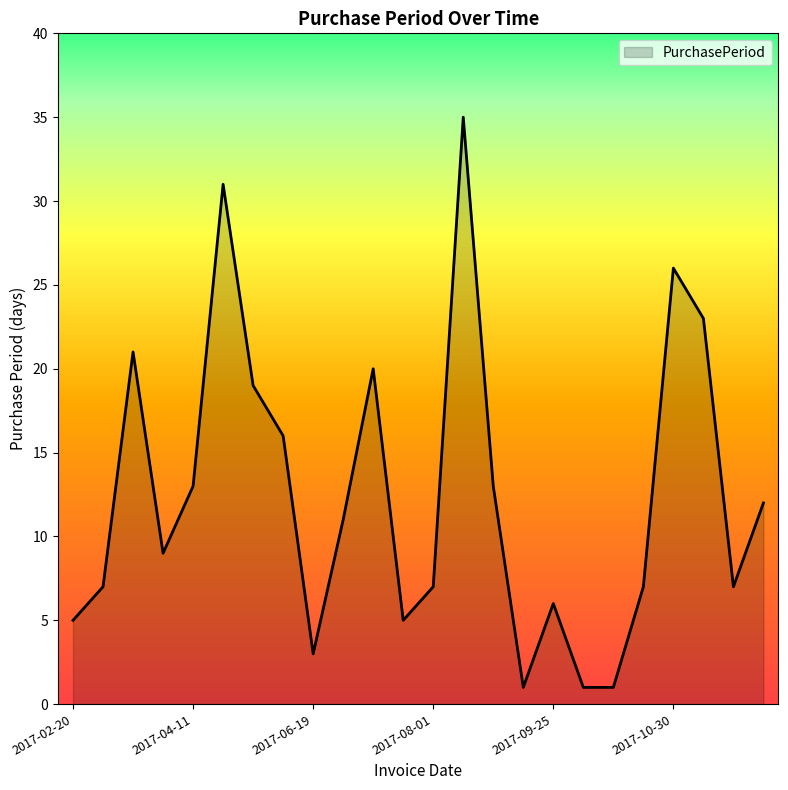

How many interior local peaks (higher than both neighbors) does the data have?

6